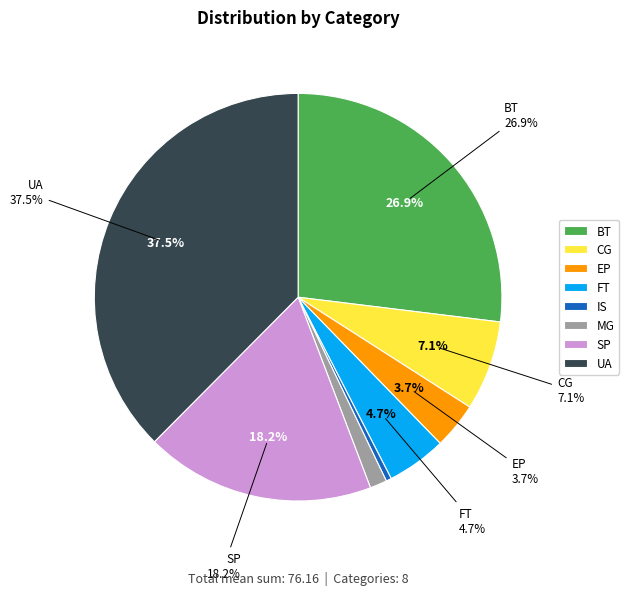

To the nearest percent, what percentage of the pie is UA?

38%